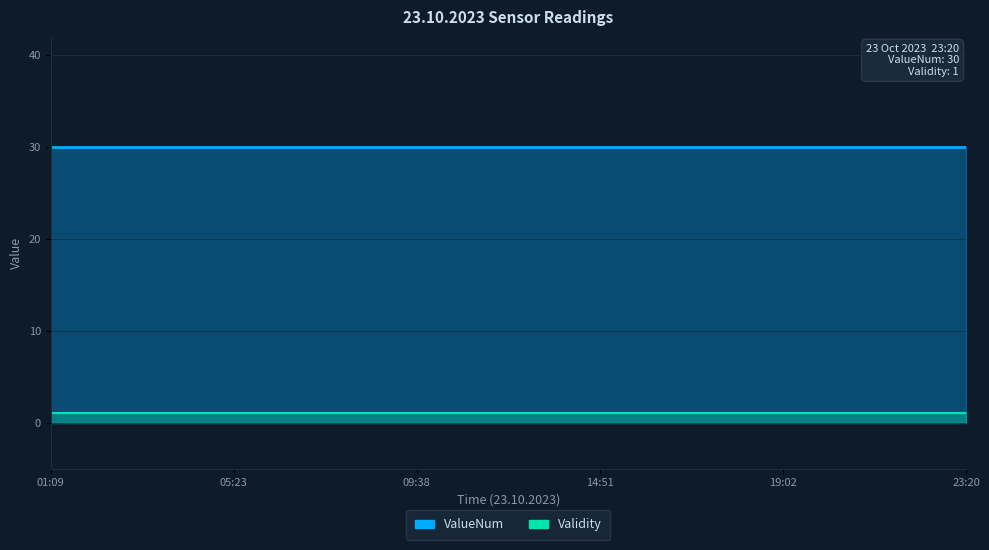

What is the sum of all Validity values?

21